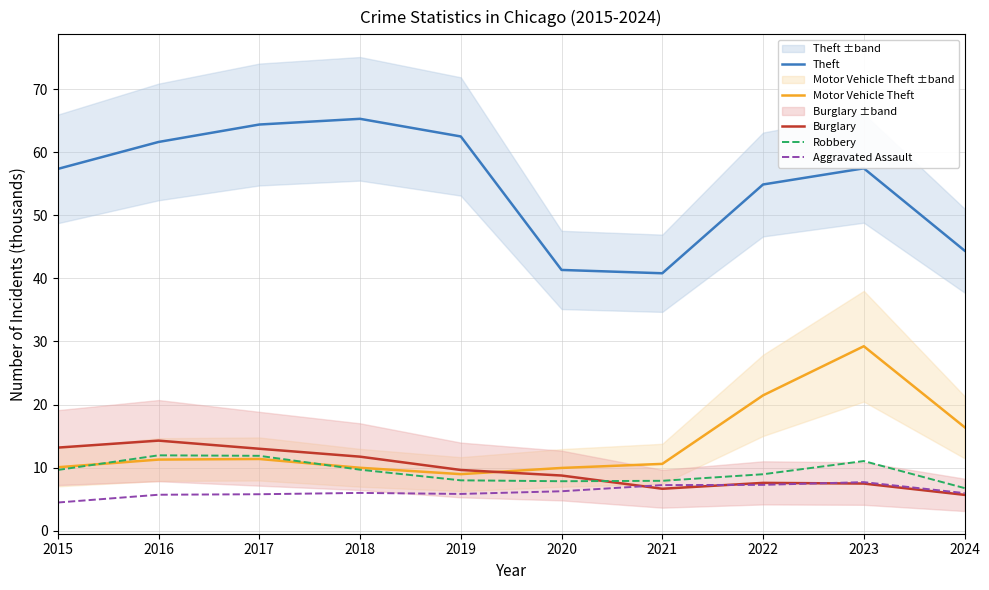

Between 2017 and 2022, which is larger?

2017